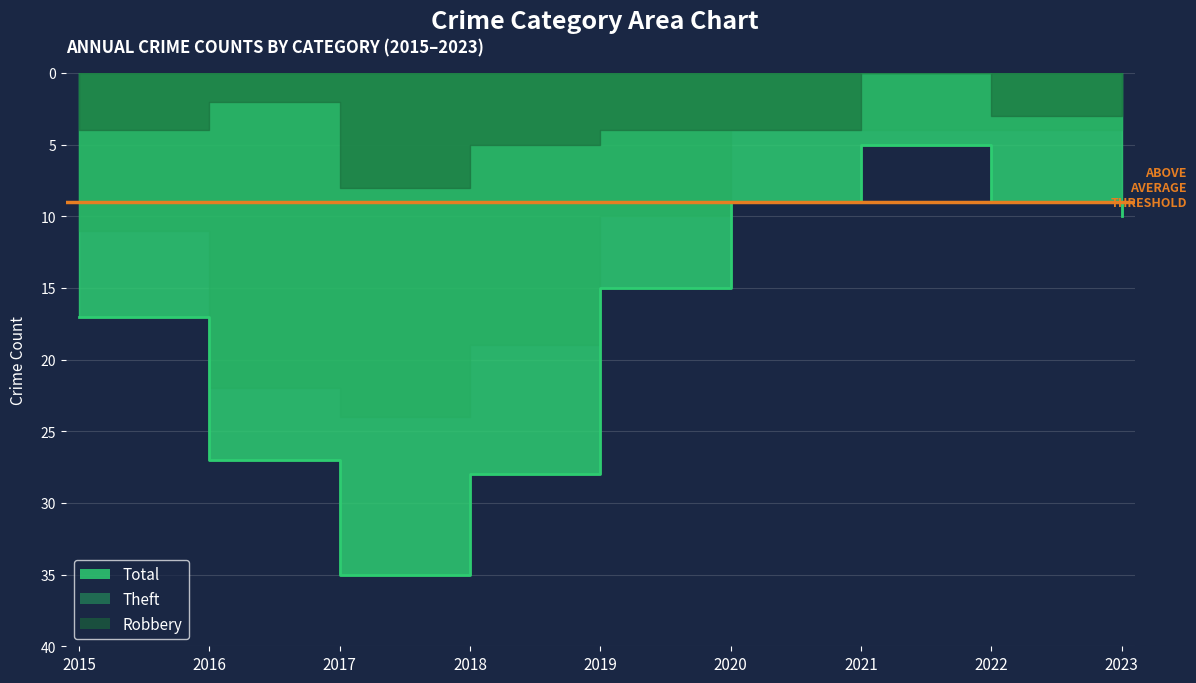

True or false: Aggravated Assault has more than 1 interior local peaks.

False